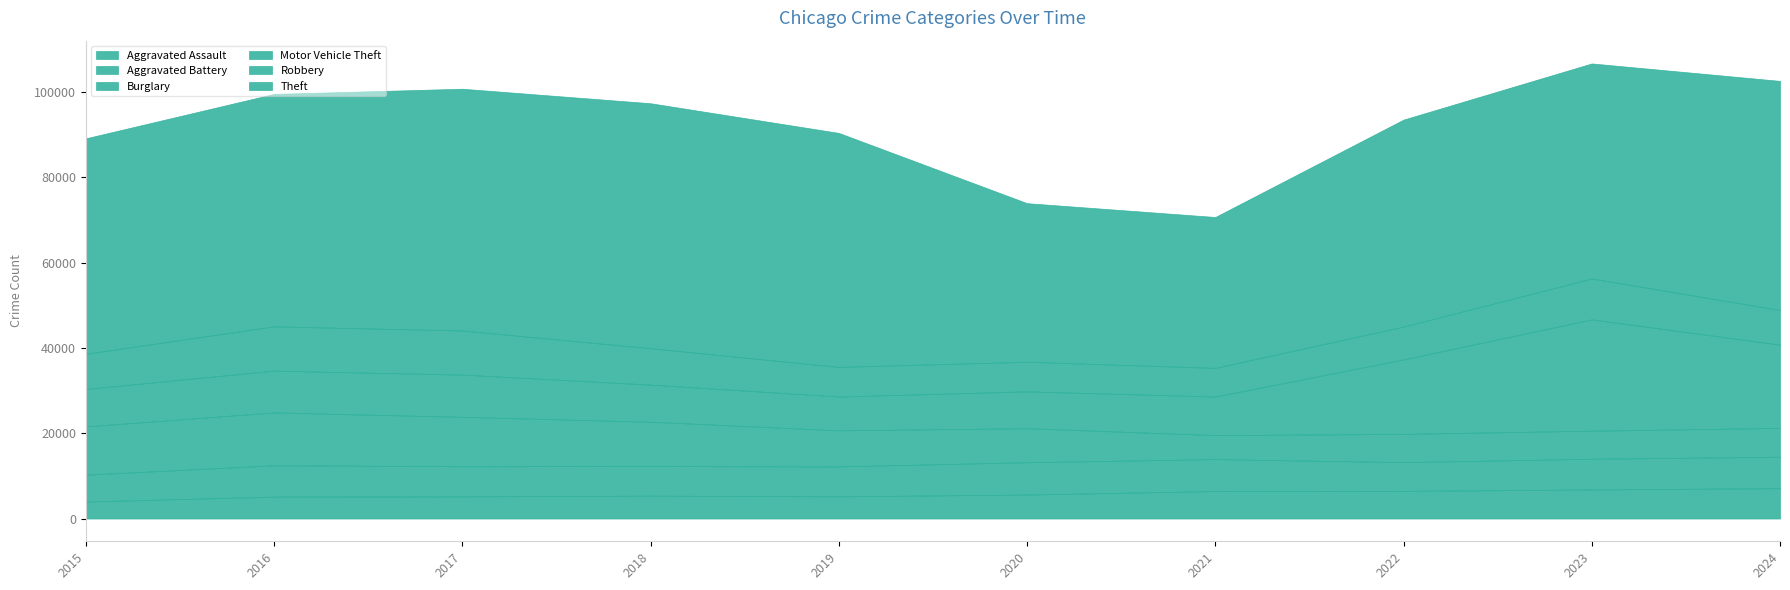

Which series has the largest total across all categories?

Theft